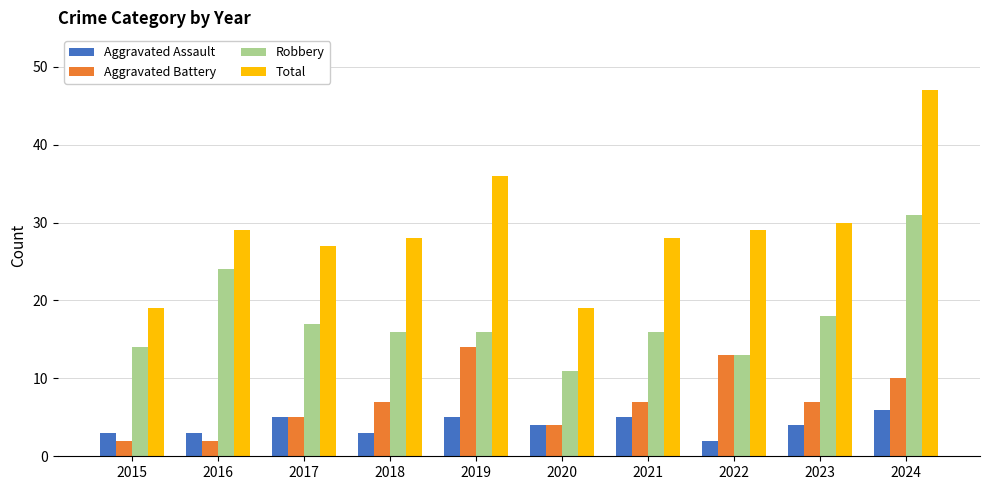

What is the value of the Total bar at the 4th from the left?

28